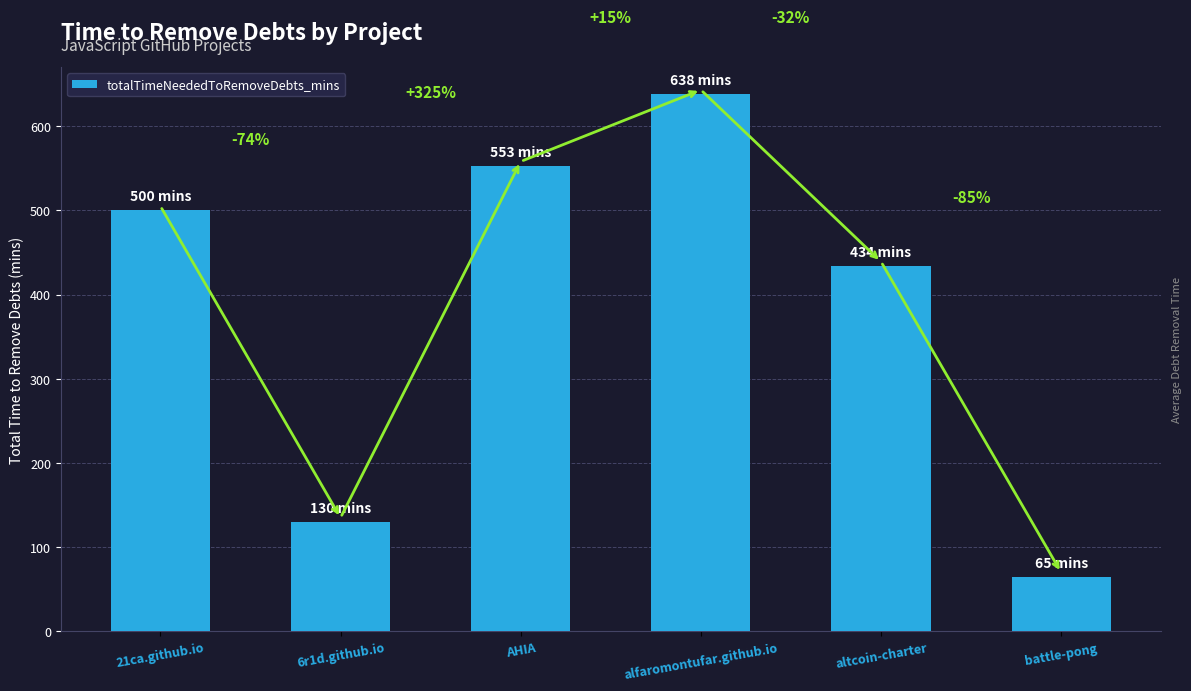

Rank the categories by value from lowest to highest.

battle-pong, 6r1d.github.io, altcoin-charter, 21ca.github.io, AHIA, alfaromontufar.github.io